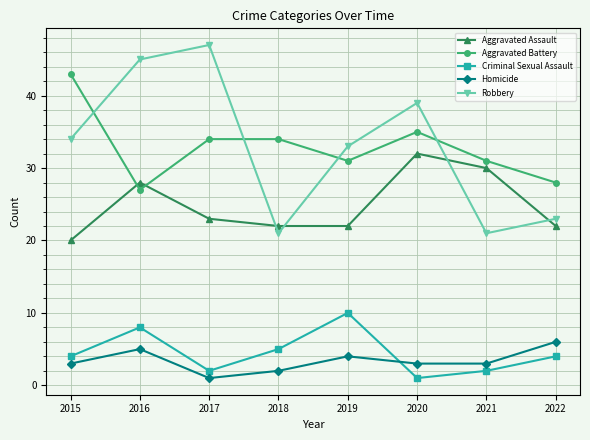

Reading left to right, transcribe all the data shown in this chart.

Aggravated Assault: 2015=20	2016=28	2017=23	2018=22	2019=22	2020=32	2021=30	2022=22
Aggravated Battery: 2015=43	2016=27	2017=34	2018=34	2019=31	2020=35	2021=31	2022=28
Criminal Sexual Assault: 2015=4	2016=8	2017=2	2018=5	2019=10	2020=1	2021=2	2022=4
Homicide: 2015=3	2016=5	2017=1	2018=2	2019=4	2020=3	2021=3	2022=6
Robbery: 2015=34	2016=45	2017=47	2018=21	2019=33	2020=39	2021=21	2022=23